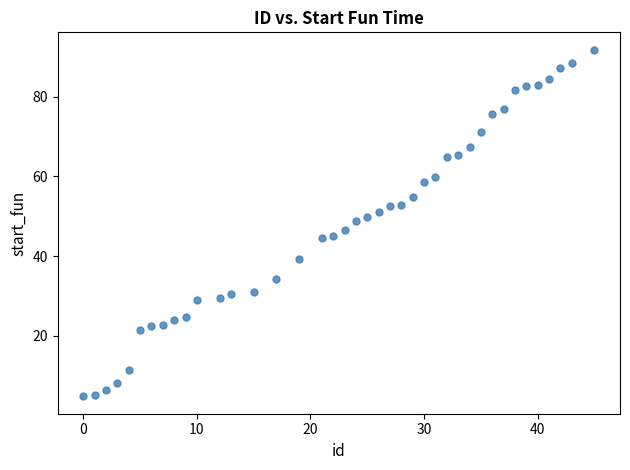

What is the range of Y values (max minus min)?

86.9